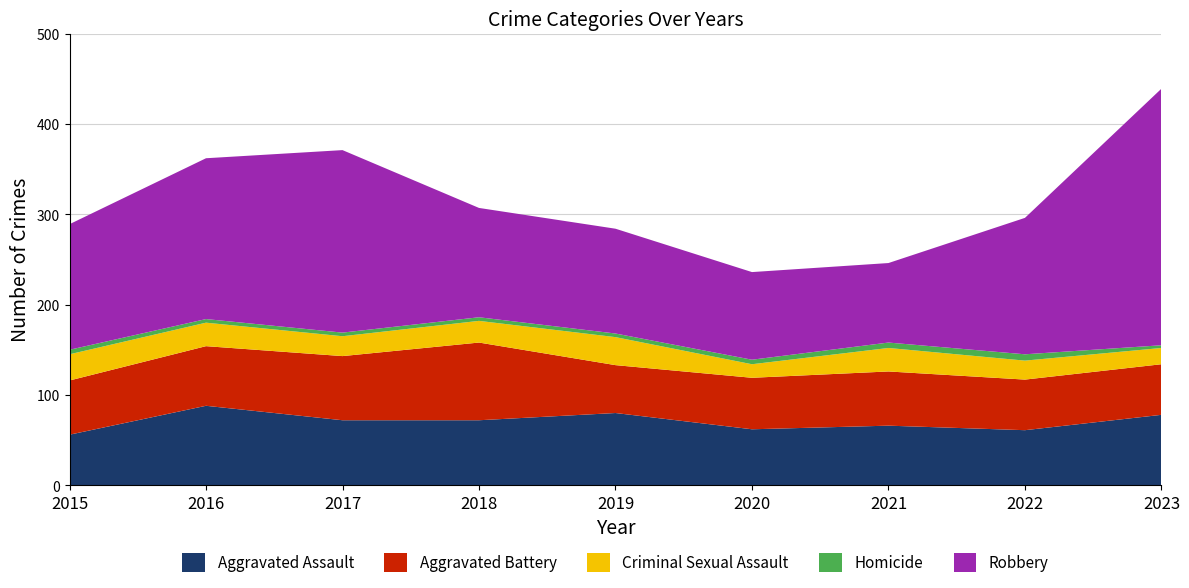

Reading right to left, extract all data points from this chart.

Aggravated Assault: 2023=78	2022=61	2021=66	2020=62	2019=80	2018=72	2017=72	2016=88	2015=56
Aggravated Battery: 2023=56	2022=56	2021=60	2020=57	2019=53	2018=86	2017=71	2016=66	2015=60
Criminal Sexual Assault: 2023=18	2022=21	2021=26	2020=15	2019=31	2018=24	2017=22	2016=26	2015=29
Homicide: 2023=3	2022=7	2021=6	2020=5	2019=4	2018=4	2017=4	2016=4	2015=5
Robbery: 2023=284	2022=151	2021=88	2020=97	2019=116	2018=121	2017=202	2016=178	2015=139